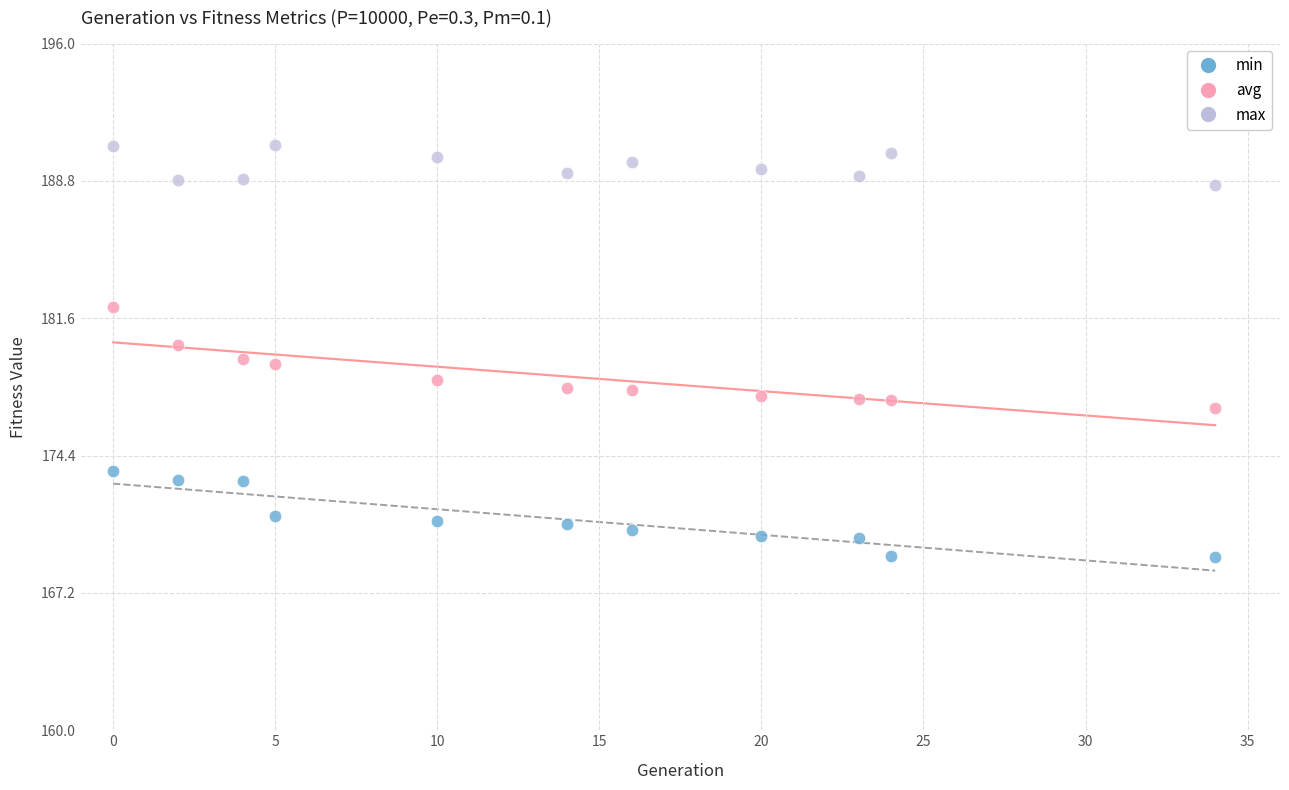

Which series has the widest spread of Y values?

avg